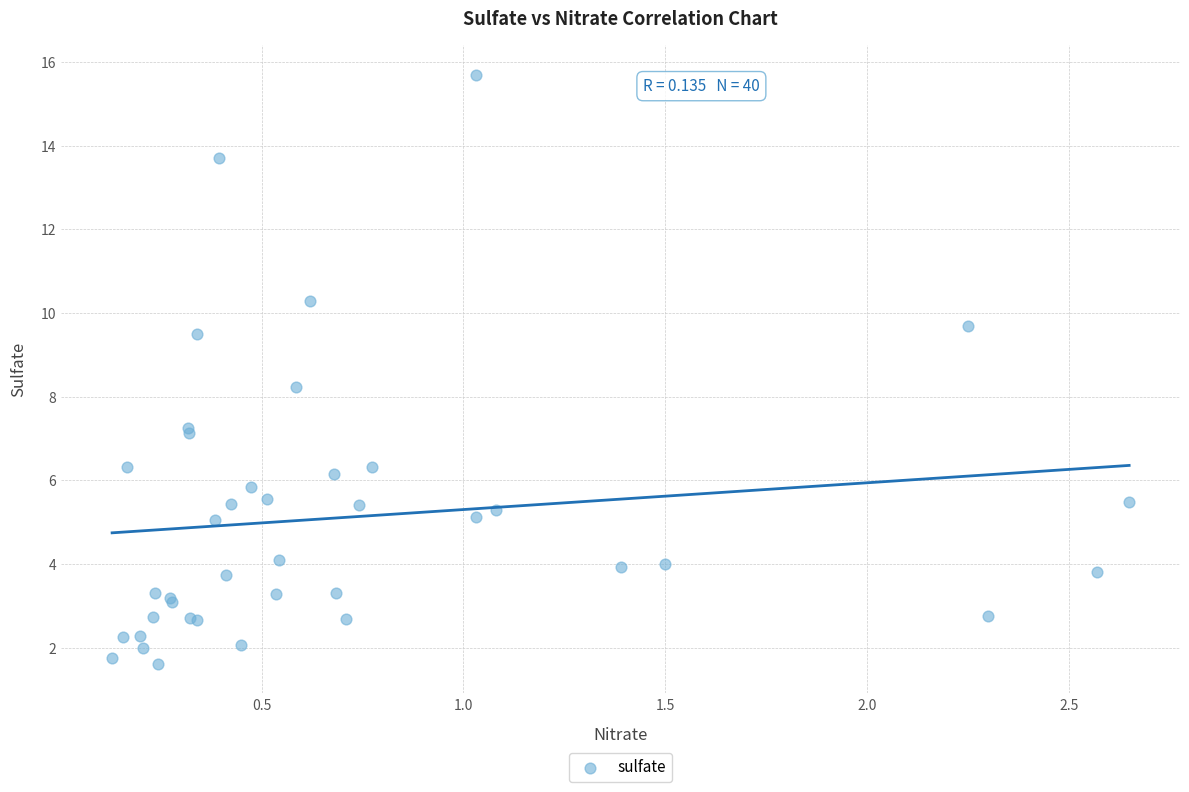

What Y value in the scatter plot is closest to 8?

8.2